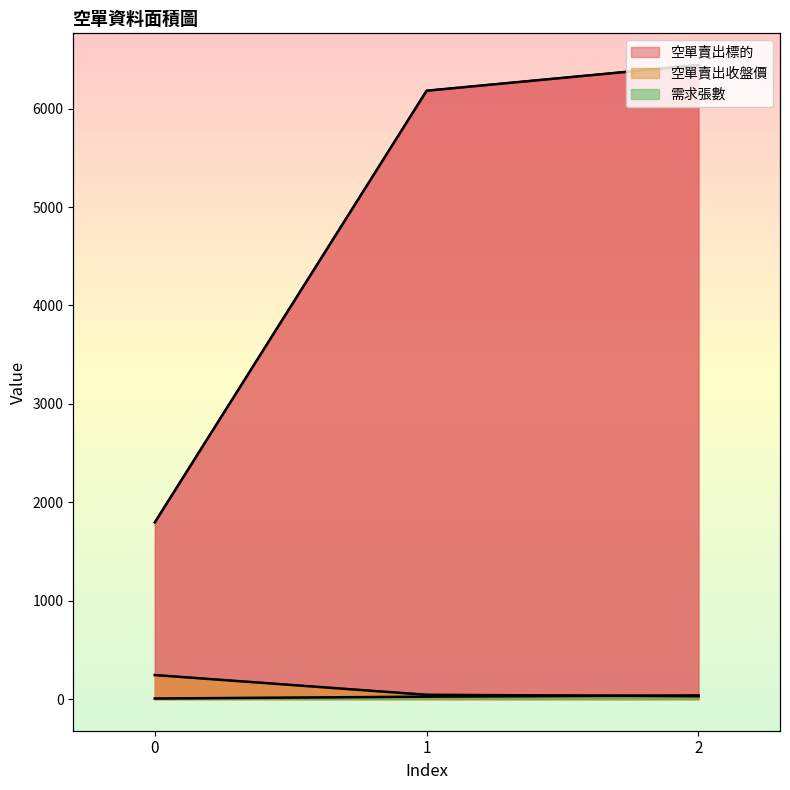

Is it true that 空單賣出收盤價 equals 243.5 at 0?

True